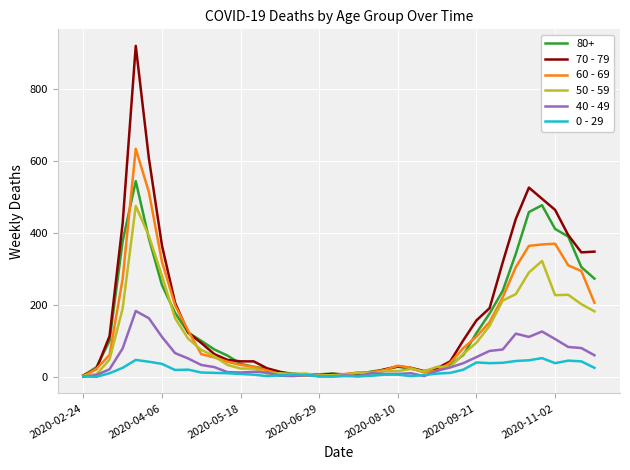

Which series has the widest spread of values?

70 - 79